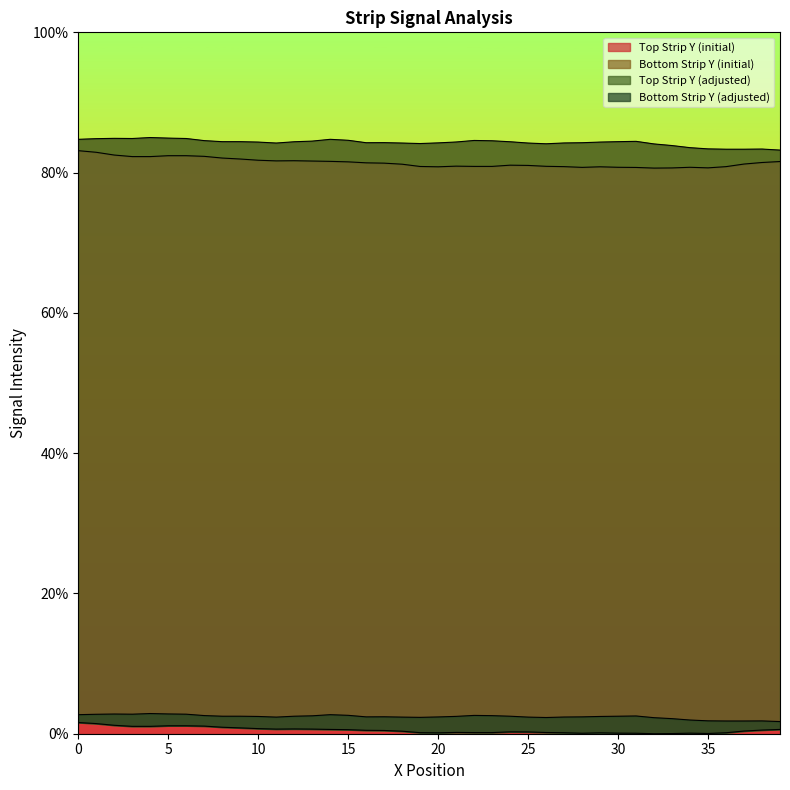

What is the difference between the Bottom Strip Y-Values (initial) values at 25 and 30?

0.6